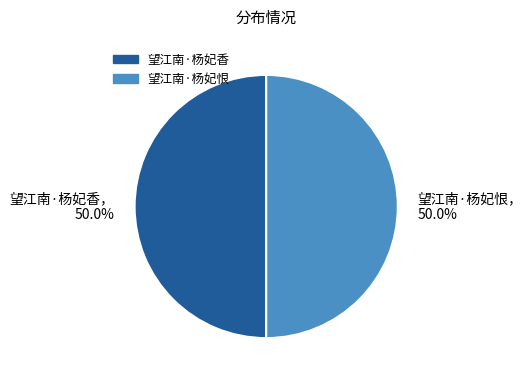

Approximately how many times larger is the value at 望江南·杨妃香 compared to 望江南·杨妃恨?

1.0